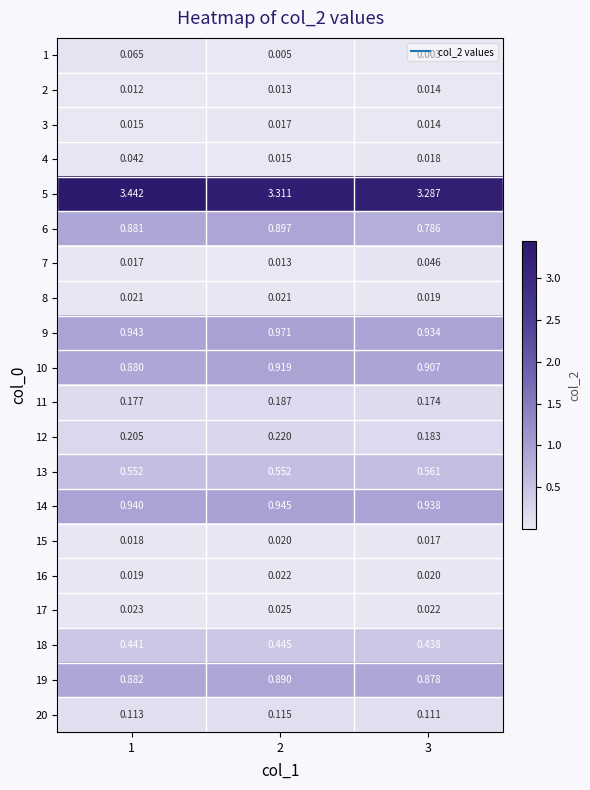

Which series has the largest total across all categories?

5